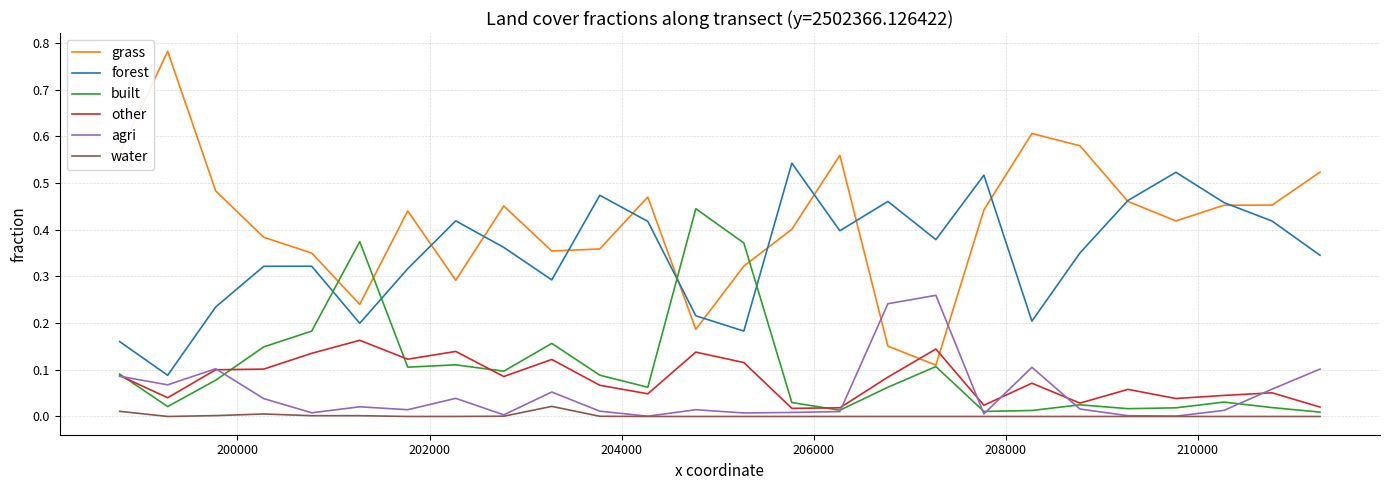

How many times do other and grass cross each other?

2